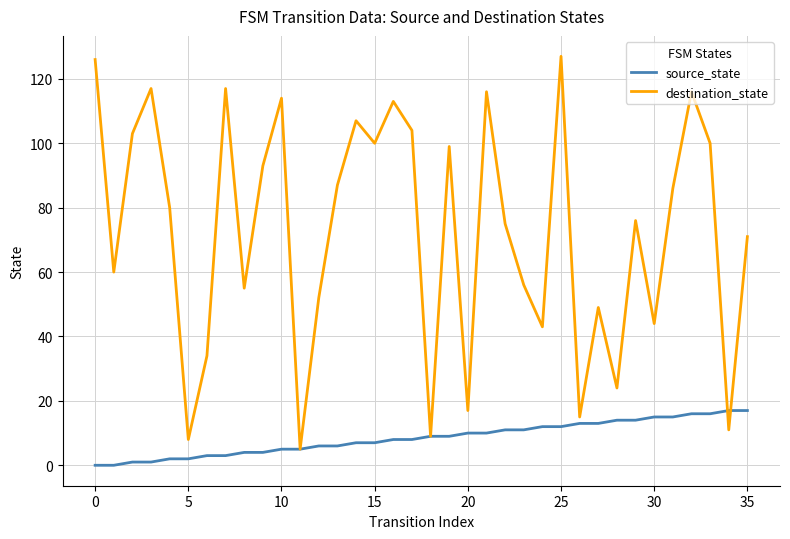

Which series ends up on top after the final intersection of source_state and destination_state?

destination_state